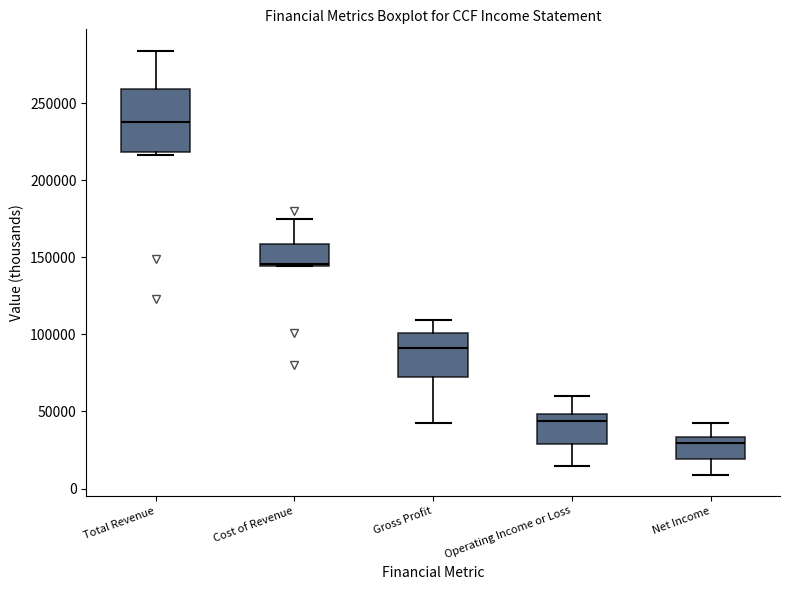

Reading left to right, transcribe this box plot: for each box, give where its median line is, the range the box spans, and where its two whiskers end, as read against the y-axis. The values are not printed on the chart, so give them approximately, as read against the axis.

Total Revenue: median 240000, box 220000 to 260000, whiskers 215000 to 285000
Cost of Revenue: median 145000, box 145000 to 160000, whiskers 145000 to 175000
Gross Profit: median 90000, box 70000 to 100000, whiskers 45000 to 110000
Operating Income or Loss: median 45000, box 30000 to 50000, whiskers 15000 to 60000
Net Income: median 30000, box 20000 to 35000, whiskers 10000 to 45000